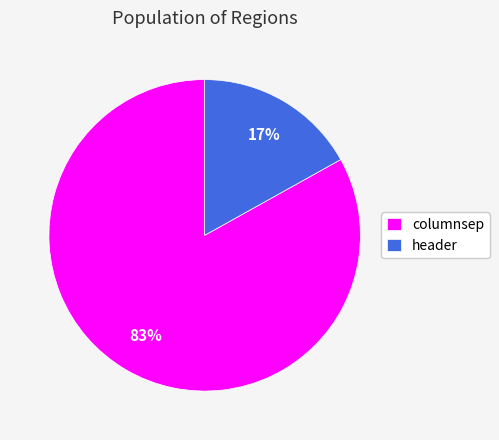

Rank the categories by value from highest to lowest.

columnsep, header